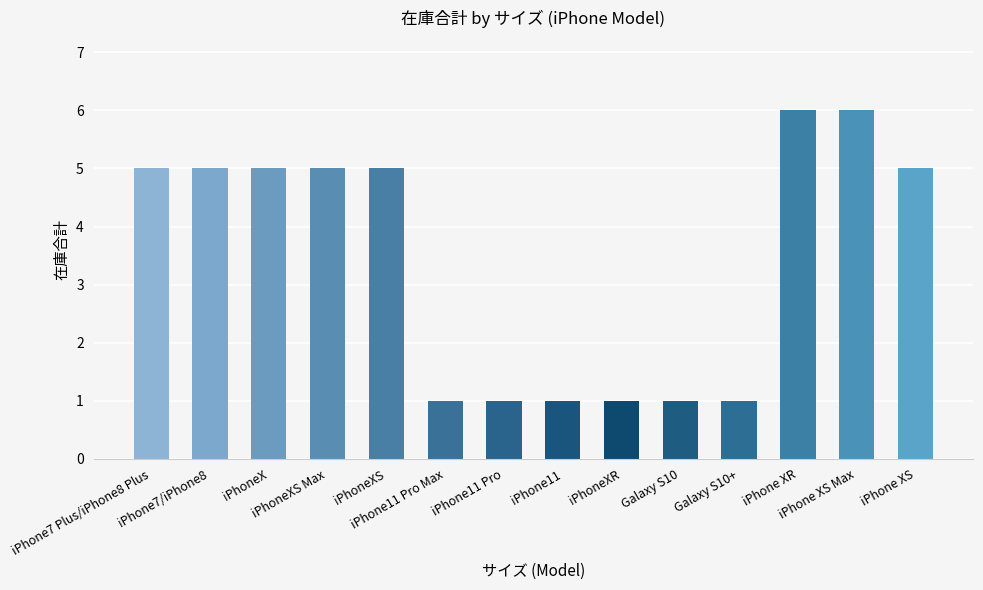

Are the bars grouped side by side (vs. stacked)?

No